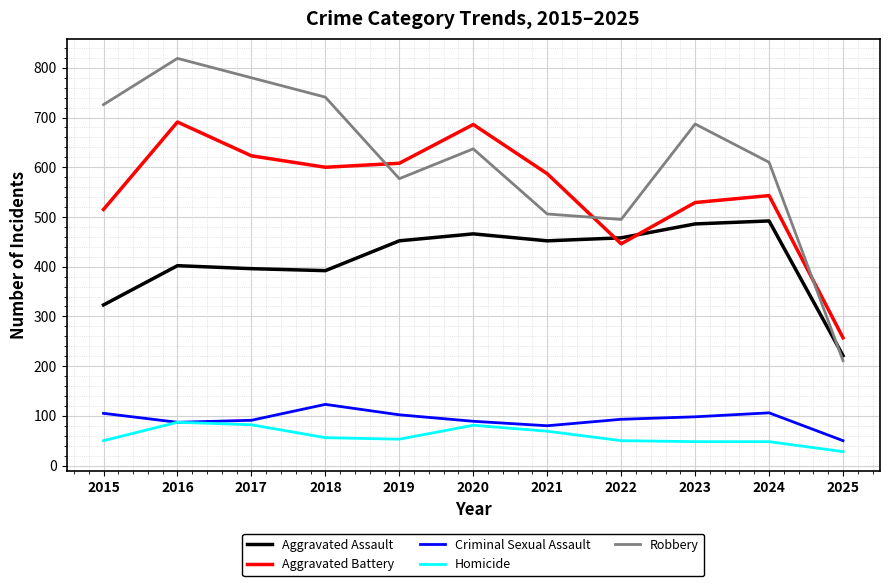

What is the lowest value of the Criminal Sexual Assault series?

50